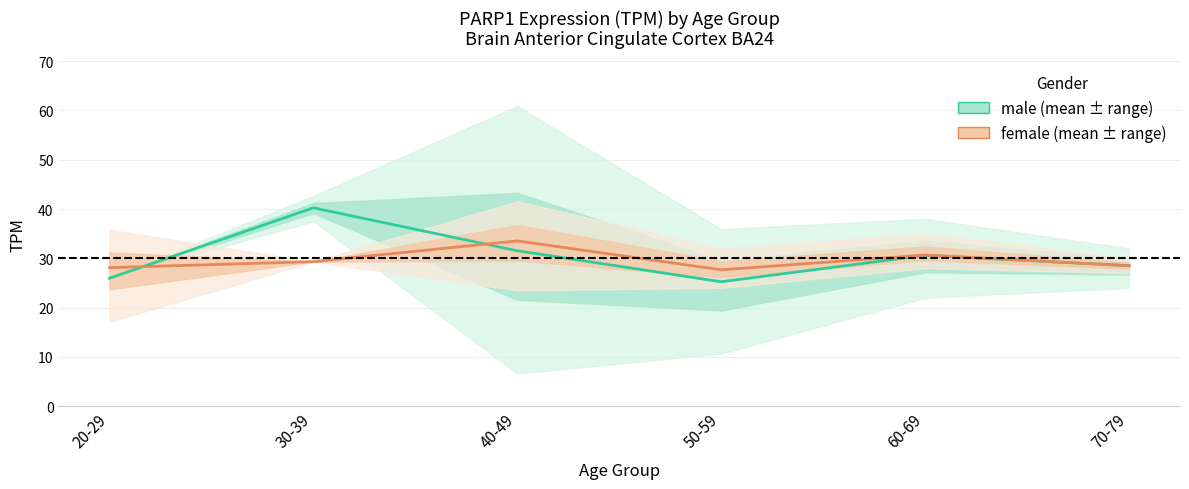

What is the greatest value displayed?

40.2